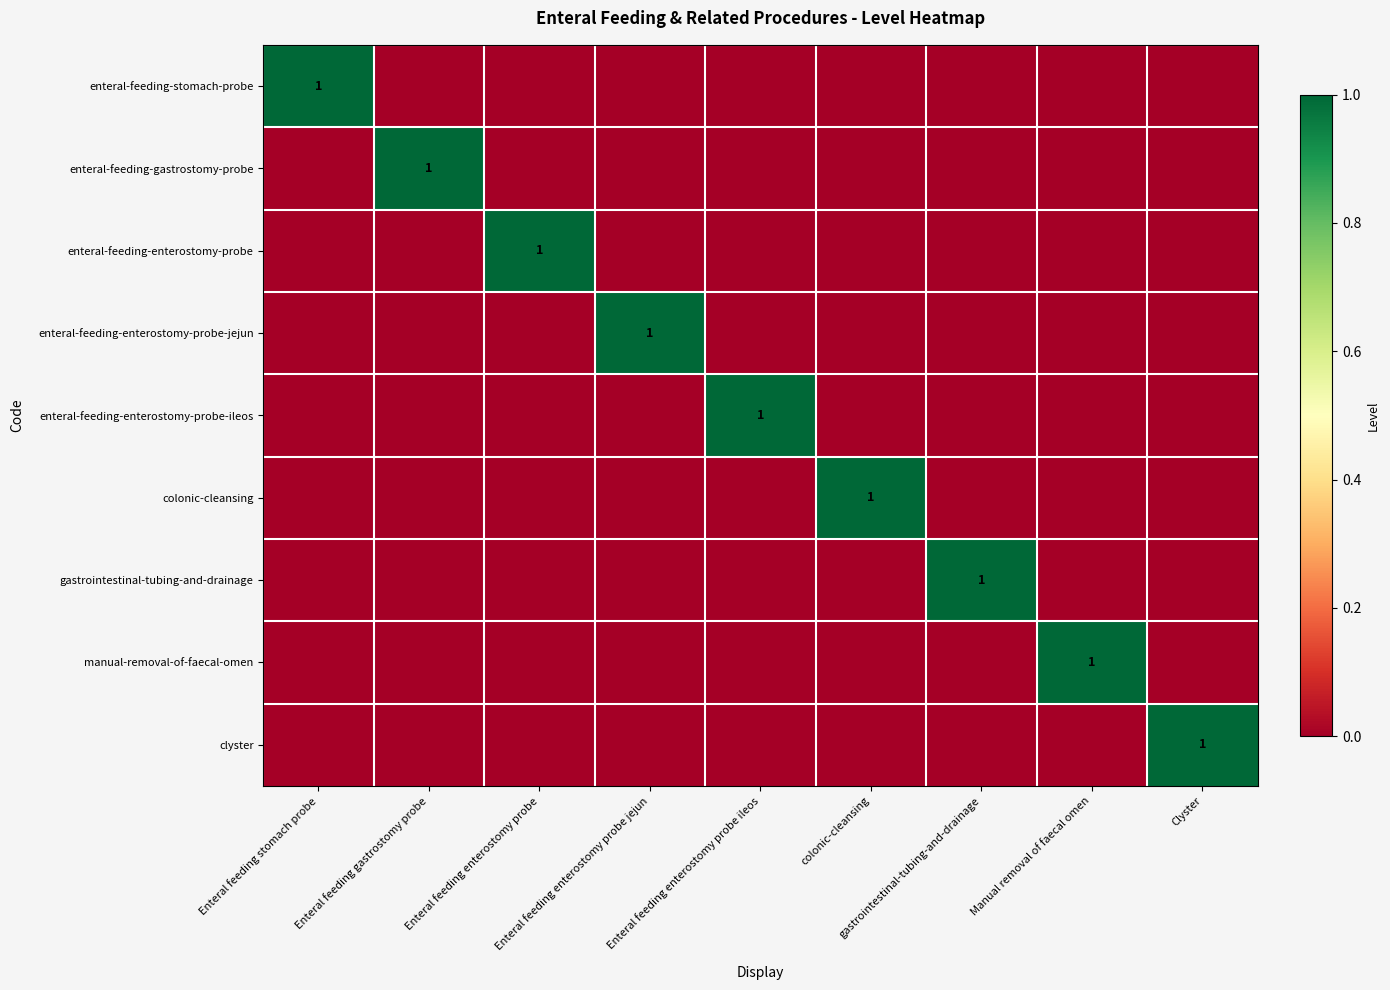

Which has a higher value, Enteral feeding stomach probe or colonic-cleansing?

Enteral feeding stomach probe